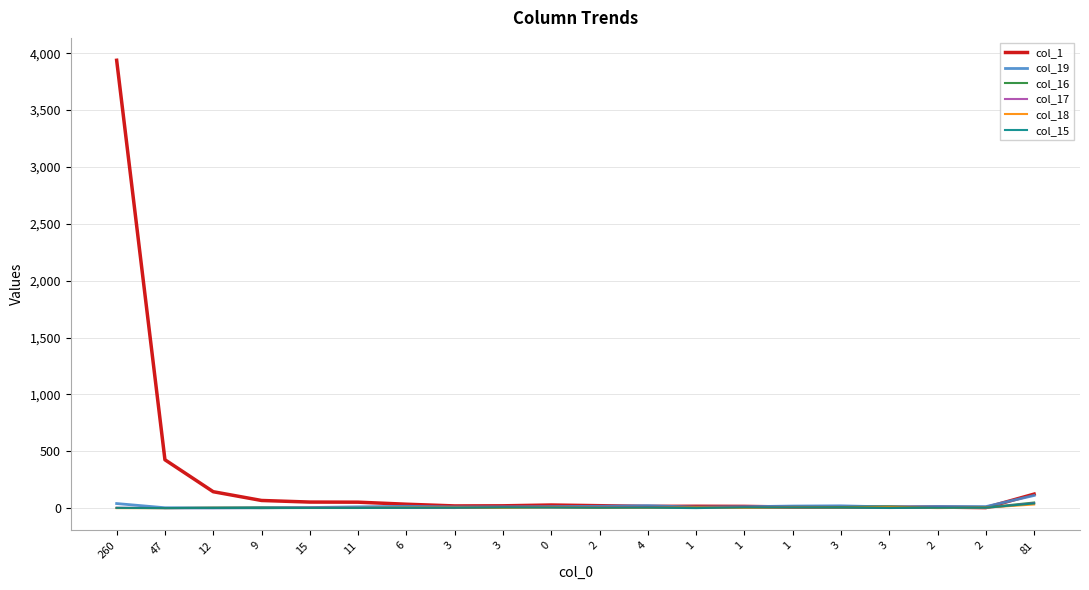

What are all the series names shown in the legend?

col_1, col_19, col_16, col_17, col_18, col_15